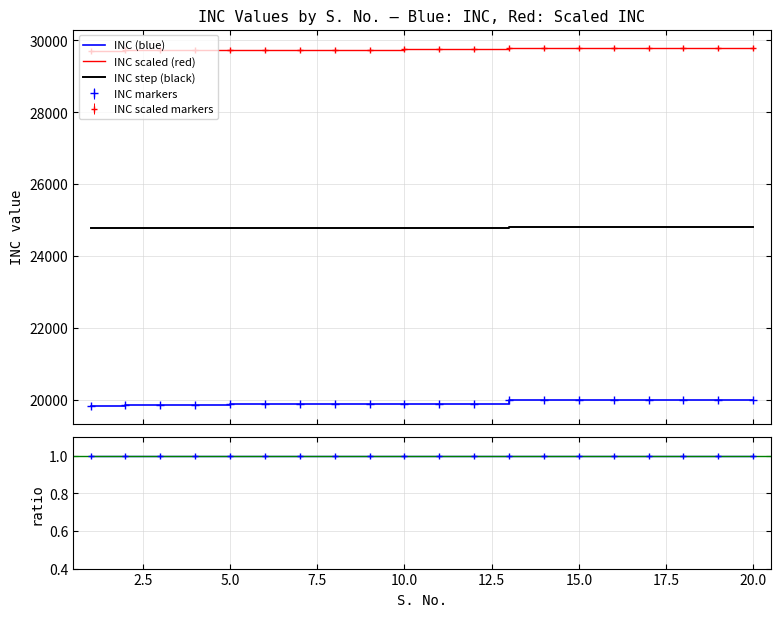

Read the value at 14.

19987